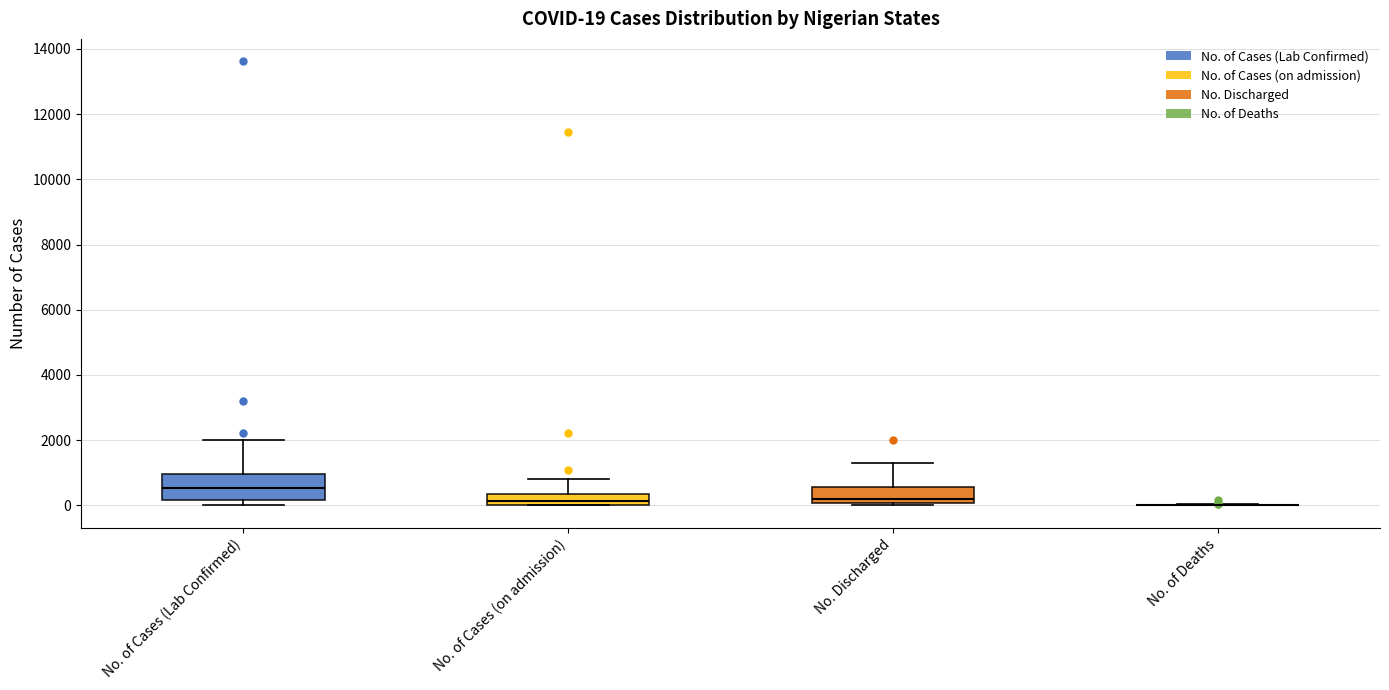

Comparing the boxes themselves (not the whiskers), which one is the tallest?

No. of Cases (Lab Confirmed)